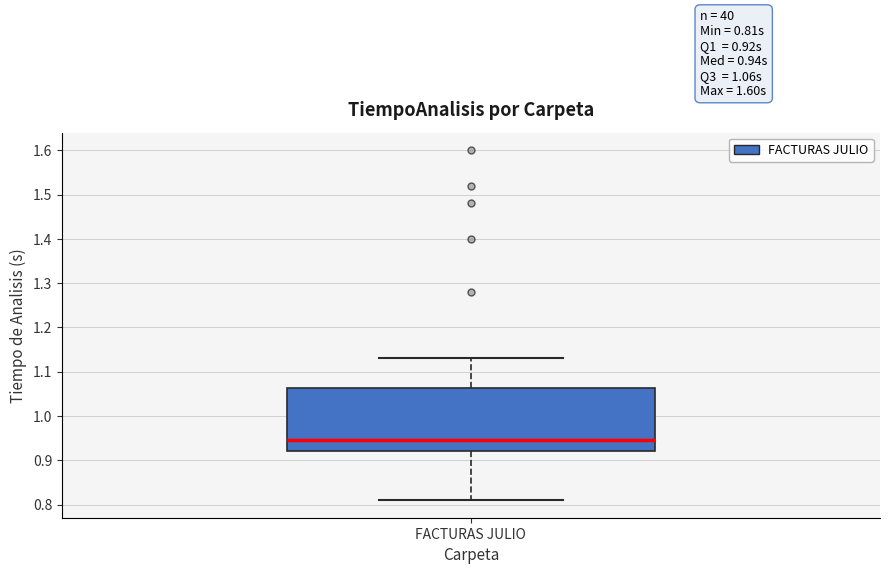

Read this box plot against the y-axis: the position of the median line, the range covered by the box, and the ends of both whiskers. The values are not printed on the chart, so give them approximately, as read against the axis.

median 0.95, box 0.92 to 1.06, whiskers 0.81 to 1.13